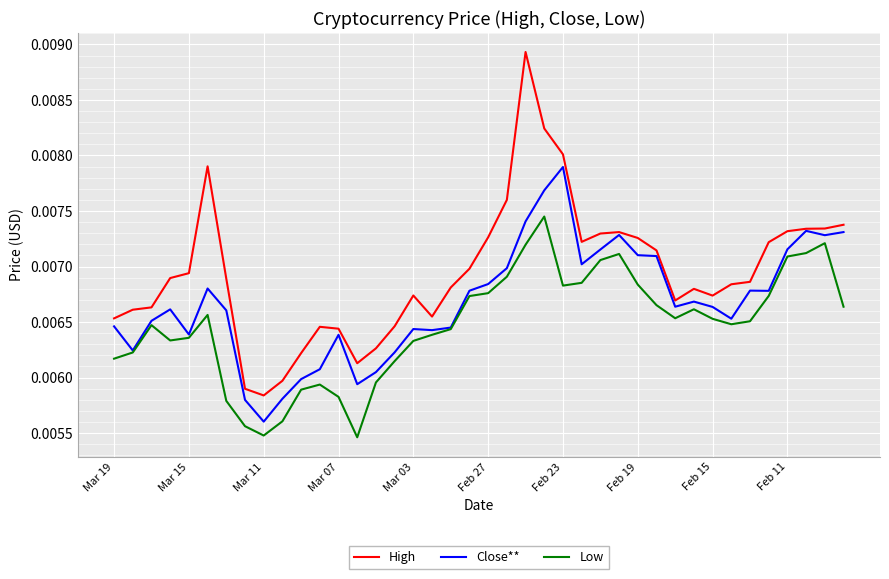

Which series has the largest total across all categories?

High